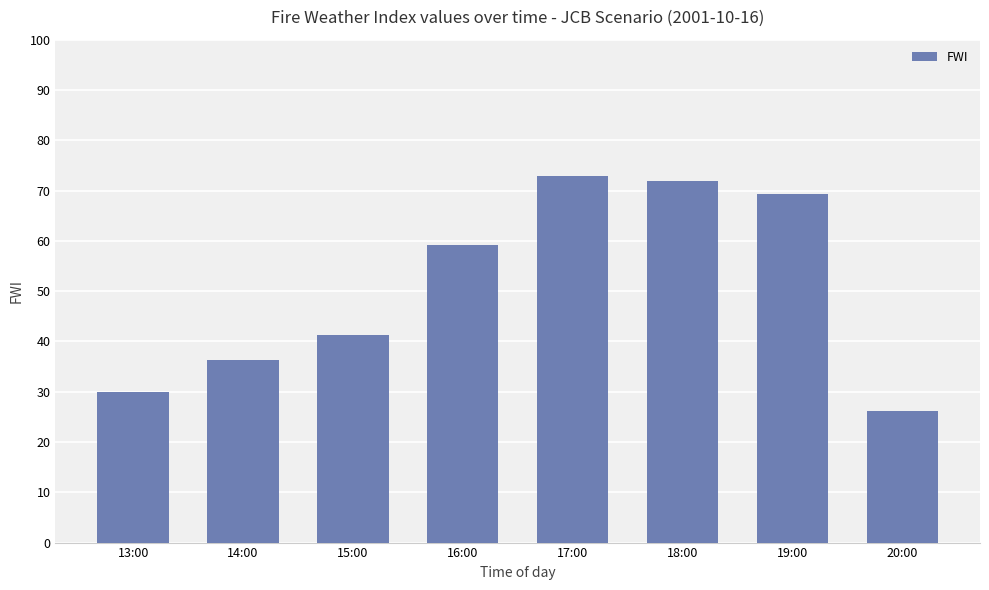

What value does the data have at 13:00?

29.9